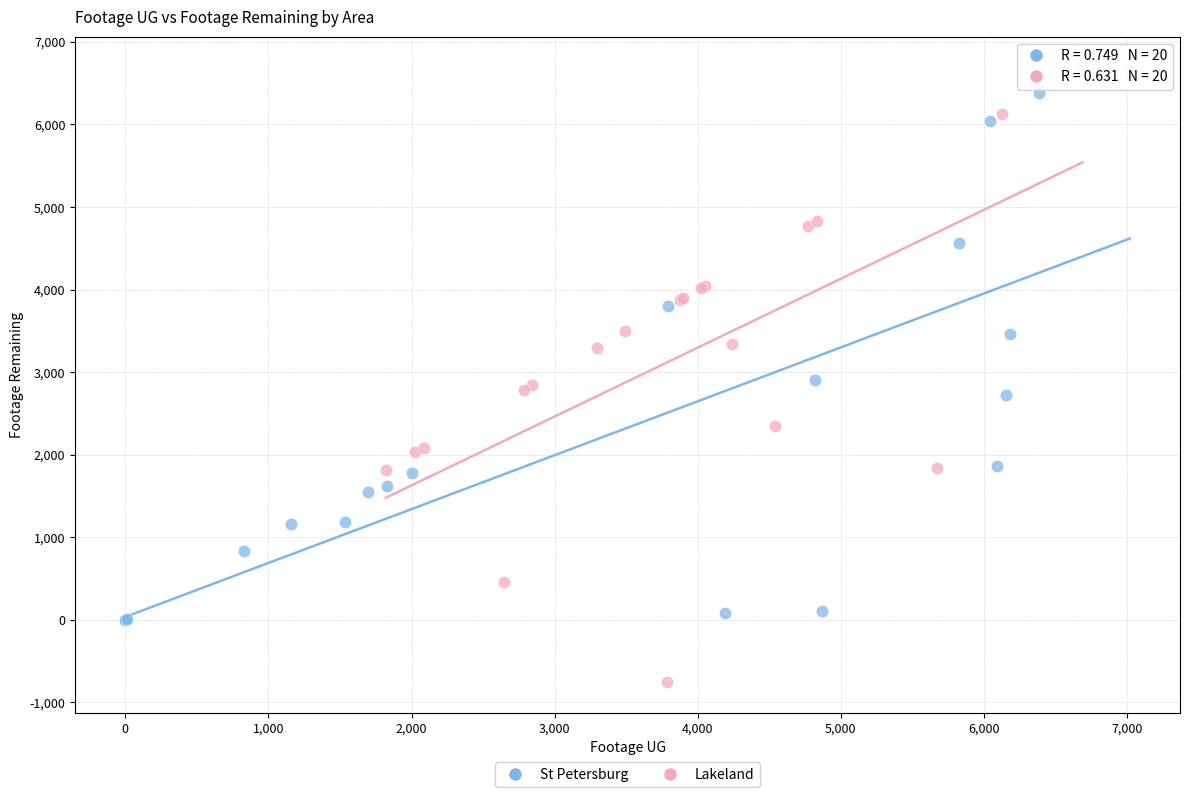

Which series contains the lowest Y value?

Lakeland